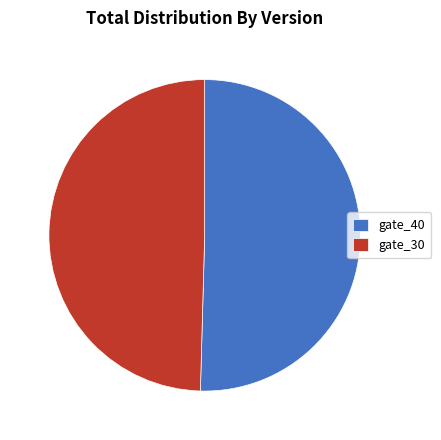

Which category has the smallest portion of the pie?

gate_30